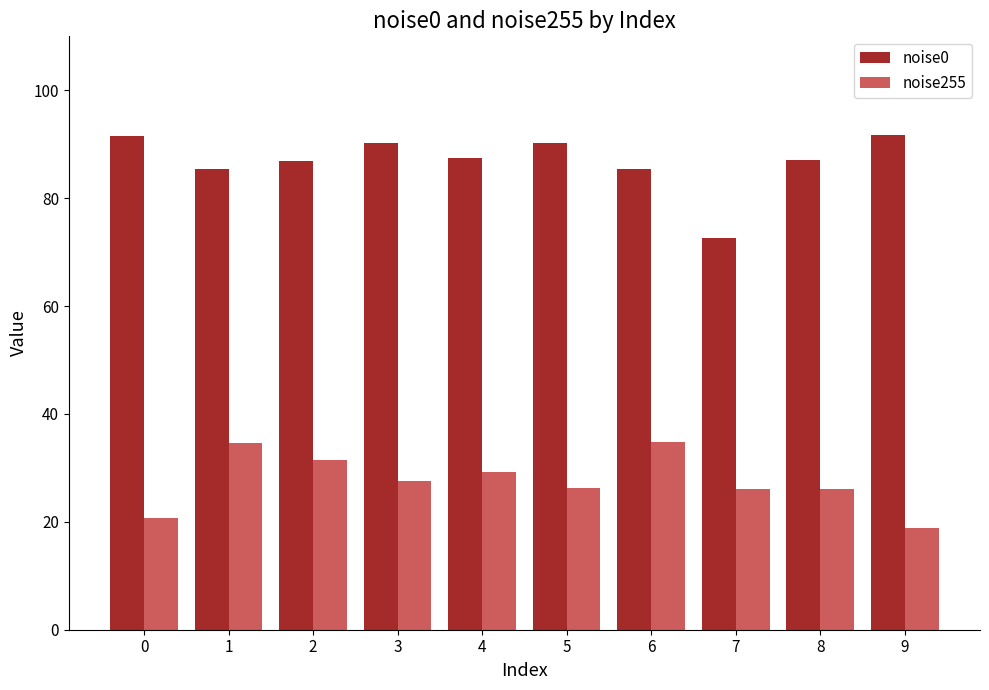

Is the value of noise255 at 1 greater than the value of noise0 at 3?

No